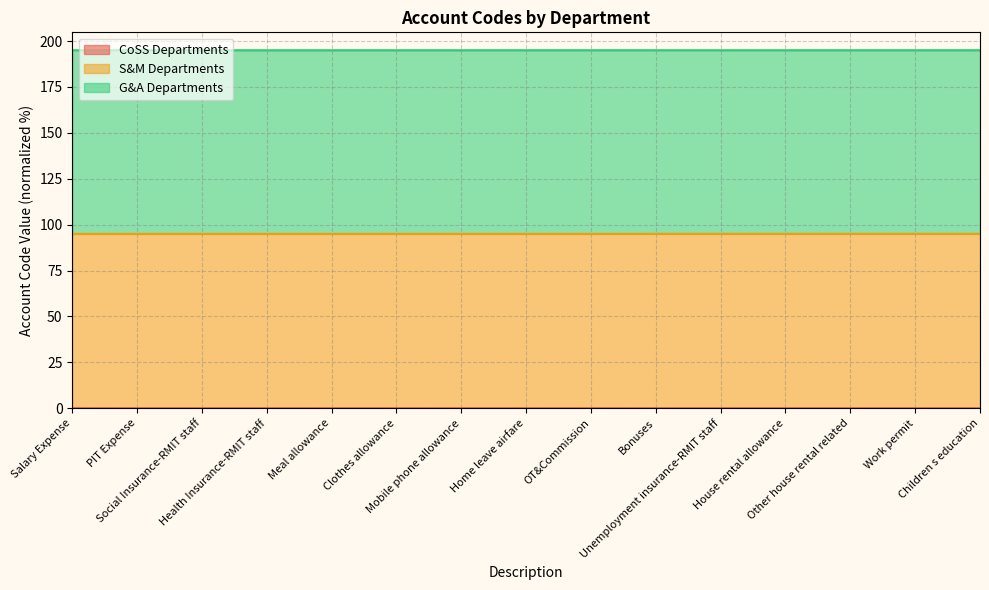

Which category has the highest value across all series?

Children s education